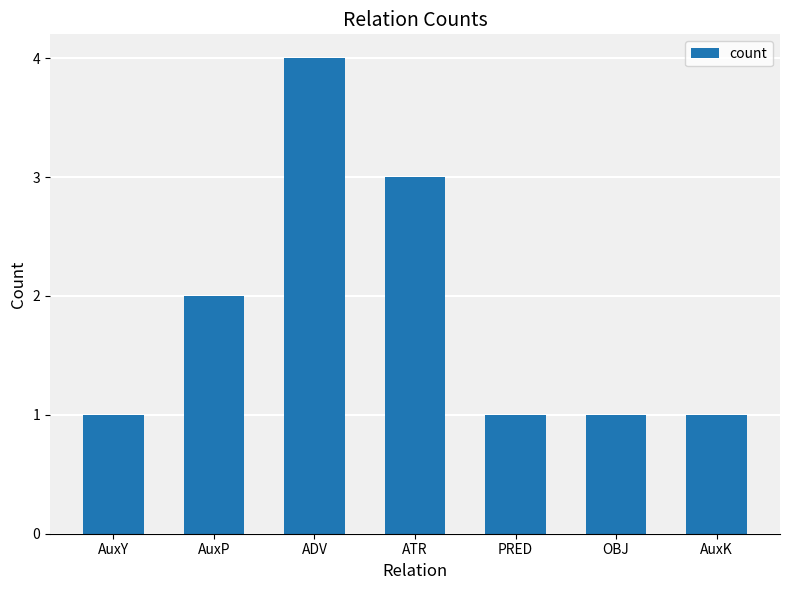

What is the label of the 6th bar from the left?

OBJ